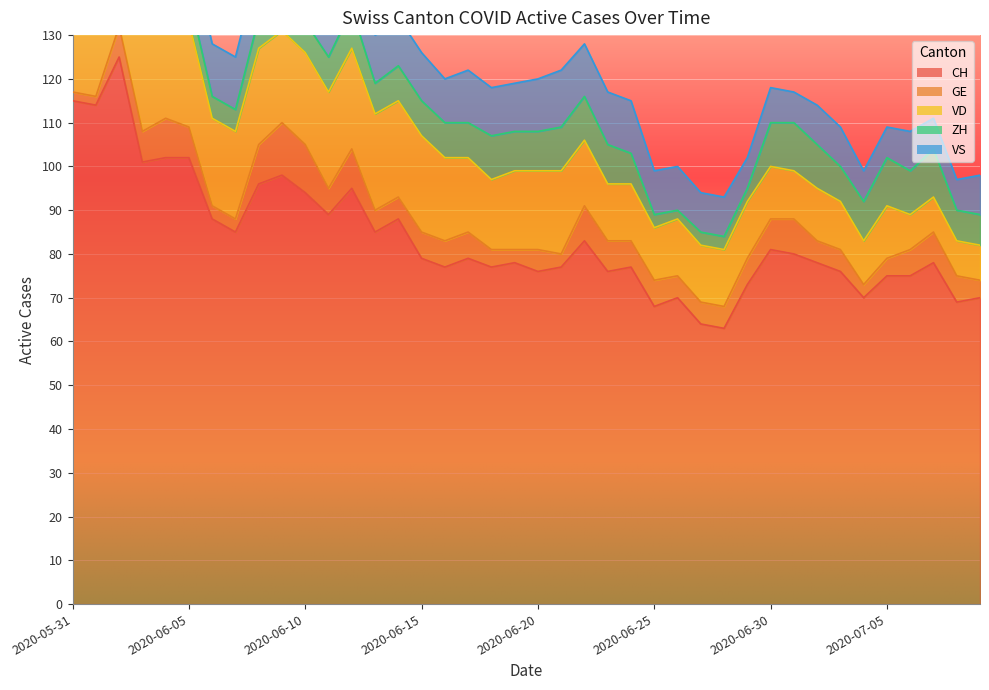

Rank the categories by VD value from highest to lowest.

2020-06-05, 2020-06-02, 2020-06-03, 2020-06-04, 2020-06-12, 2020-06-08, 2020-06-11, 2020-06-13, 2020-06-14, 2020-06-15, 2020-06-09, 2020-06-10, 2020-05-31, 2020-06-06, 2020-06-07, 2020-06-01, 2020-06-16, 2020-06-21, 2020-06-19, 2020-06-20, 2020-06-17, 2020-06-18, 2020-06-22, 2020-06-23, 2020-06-24, 2020-06-26, 2020-06-27, 2020-06-28, 2020-06-29, 2020-06-25, 2020-06-30, 2020-07-02, 2020-07-05, 2020-07-01, 2020-07-03, 2020-07-04, 2020-07-06, 2020-07-07, 2020-07-08, 2020-07-09